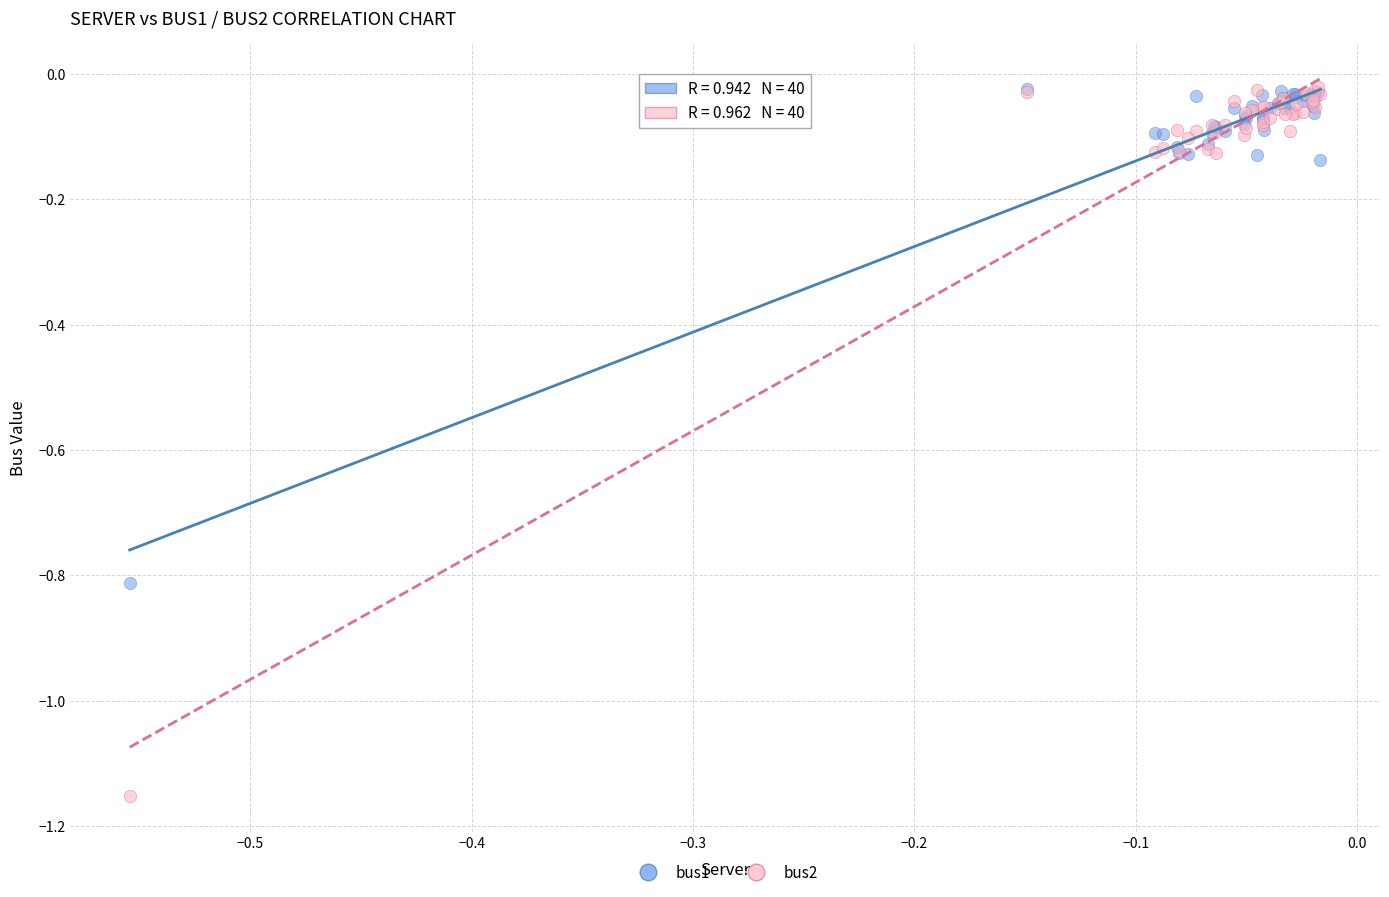

Which series reaches the minimum Y coordinate?

bus2